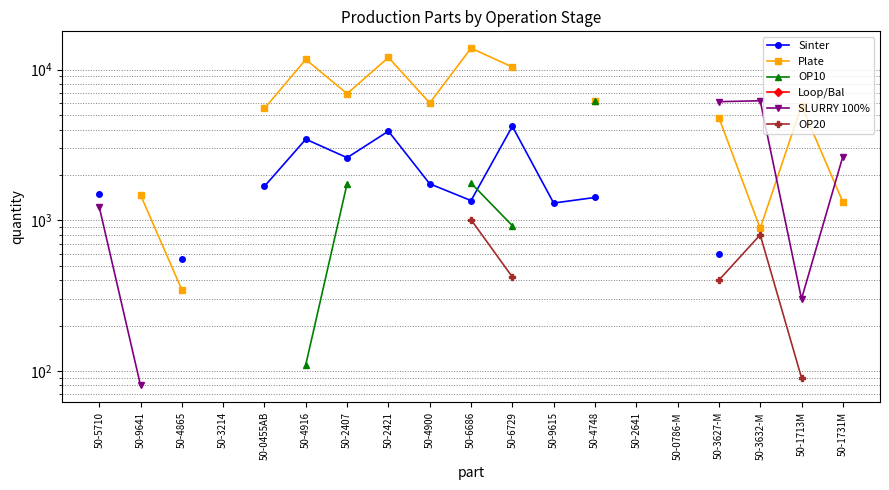

The OP10 series shows 385.4 at 50-2407. True or false?

False